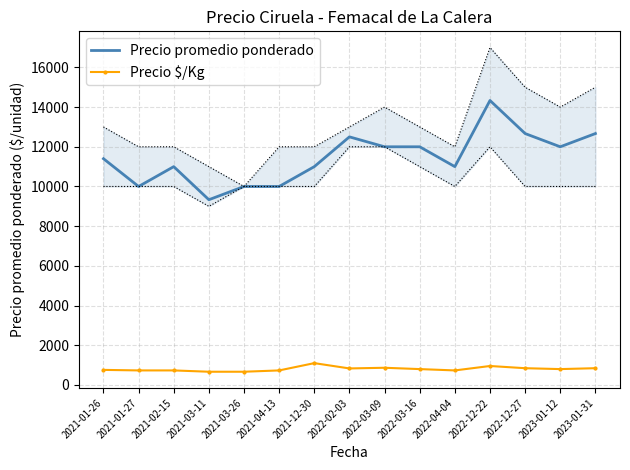

True or false: Precio $/Kg and Precio promedio ponderado intersect in this chart.

False